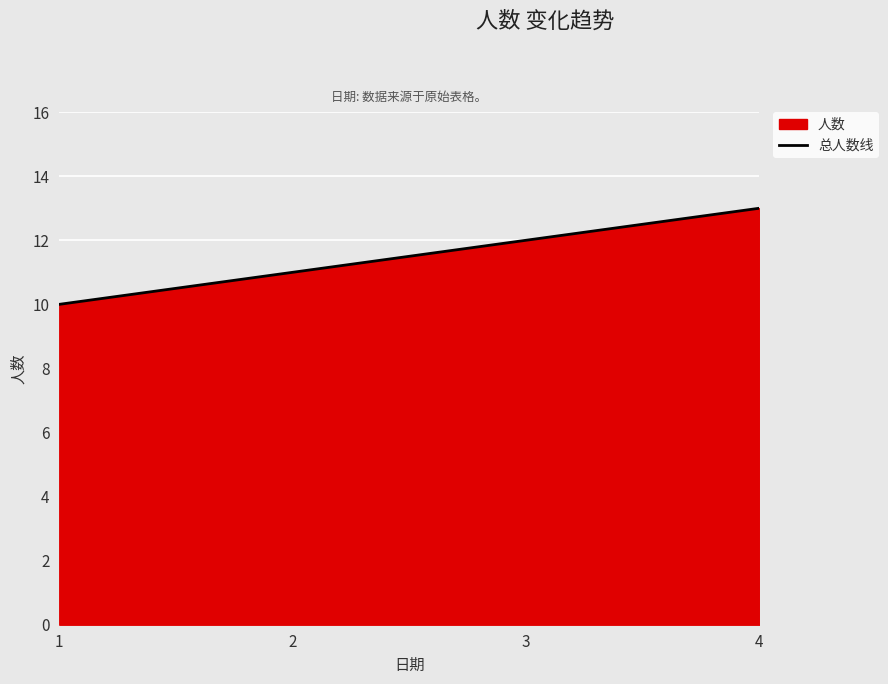

What is the smallest value displayed?

10